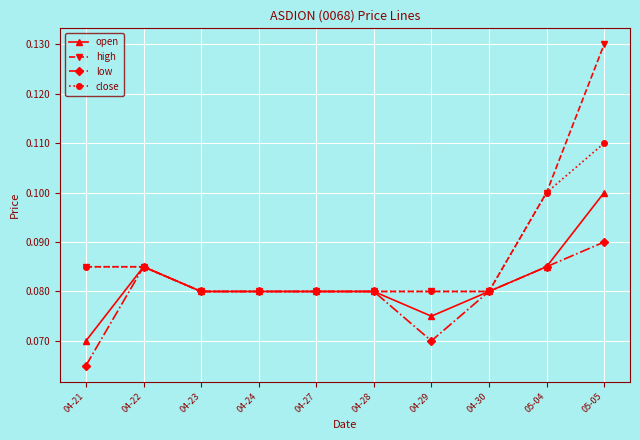

Which series changed the most between 04-27 and 05-05?

high